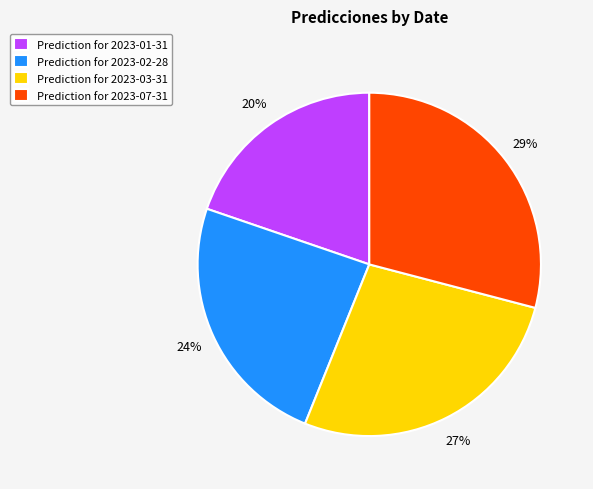

True or false: Prediction for 2023-07-31 accounts for 42% of the total.

False